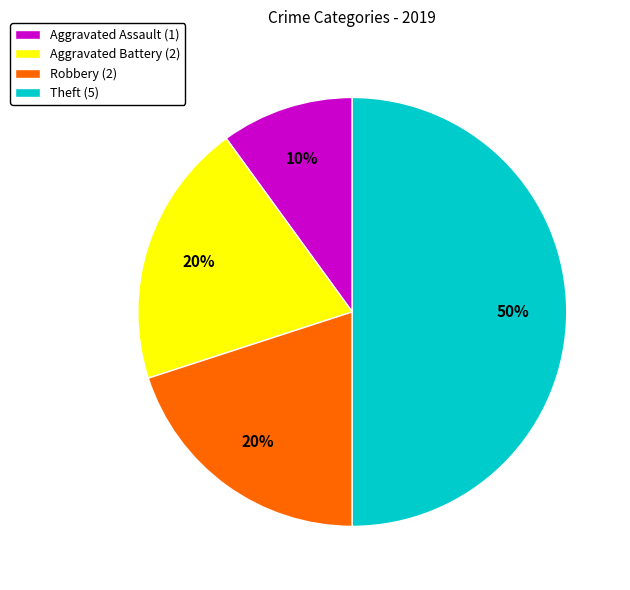

What percentage is the Robbery slice, to the nearest percent?

20%